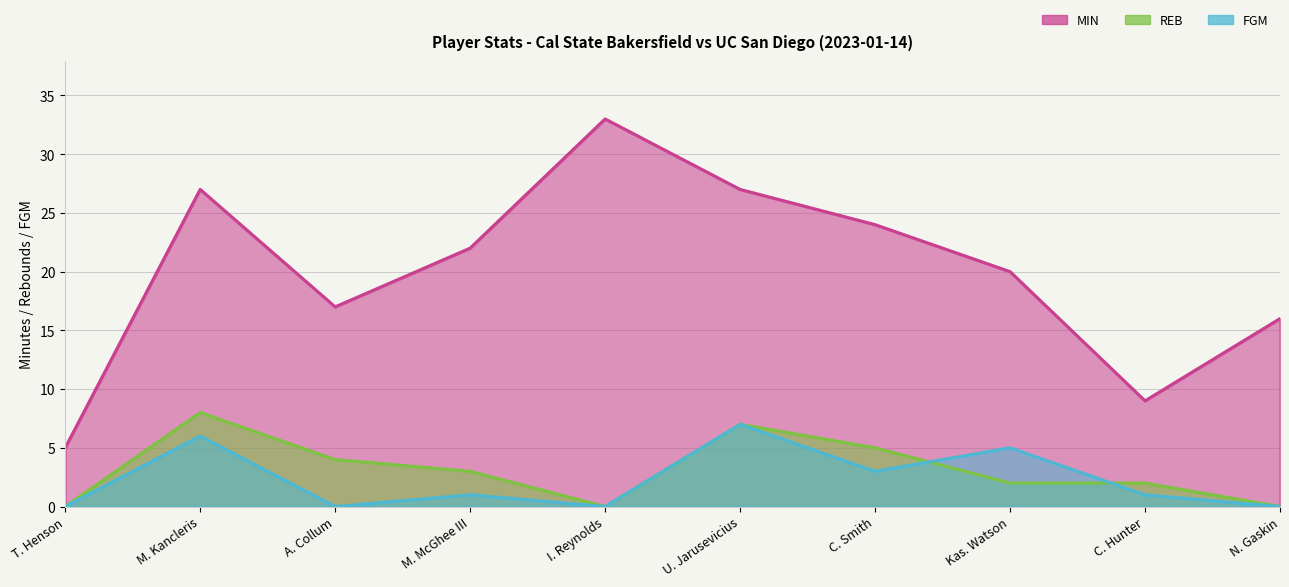

Does the chart have visible grid lines?

Yes